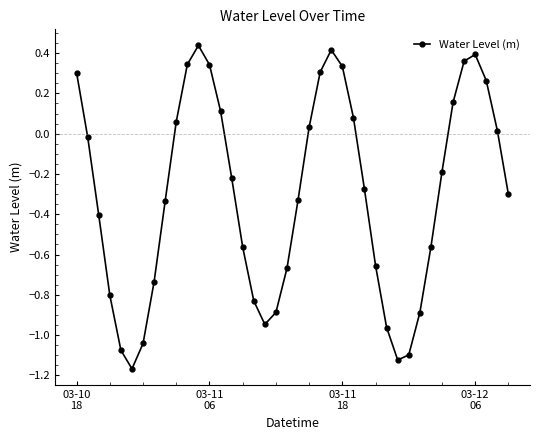

How many values exceed 0?

16